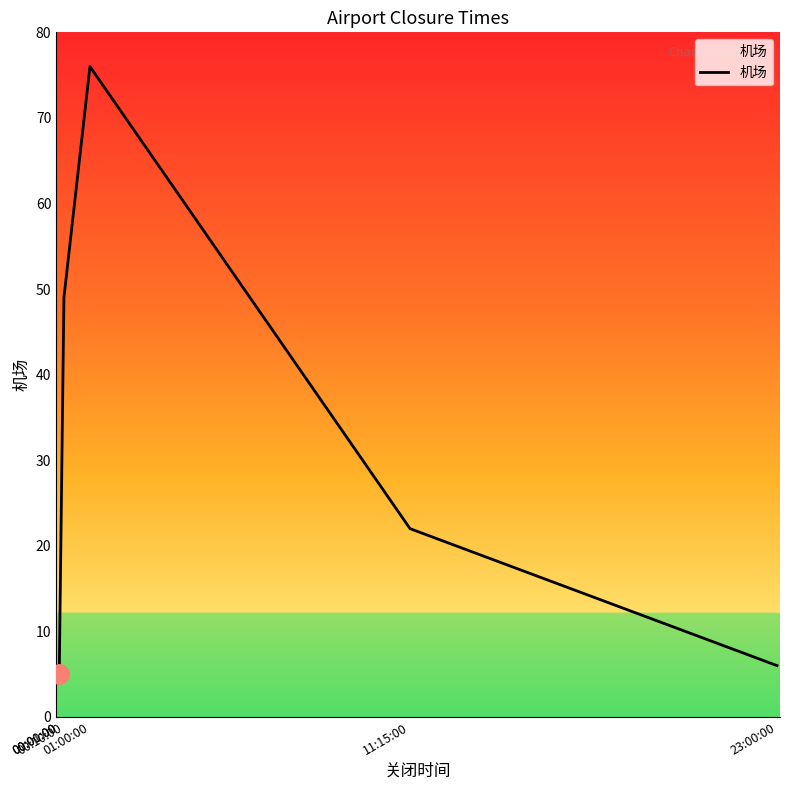

What is the minimum value shown in the chart?

5